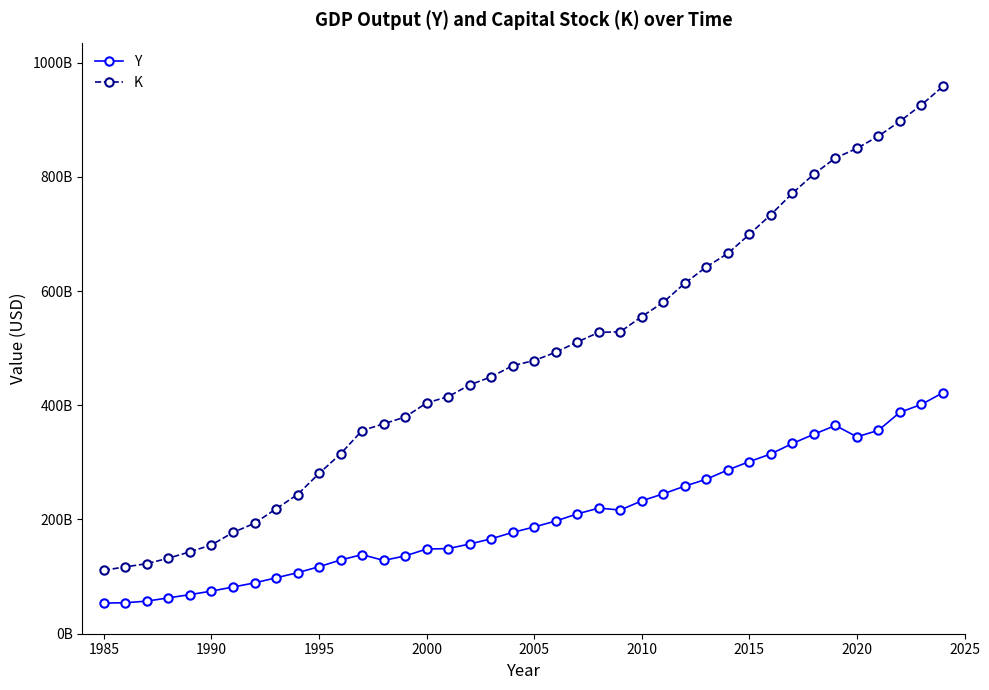

Which series has the widest spread of values?

K